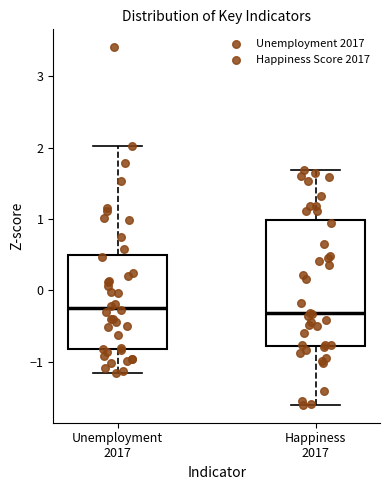

Where does the upper whisker of the box for Happiness 2017 end on the y-axis? The values are not printed on the chart, so give them approximately, as read against the axis.

1.7